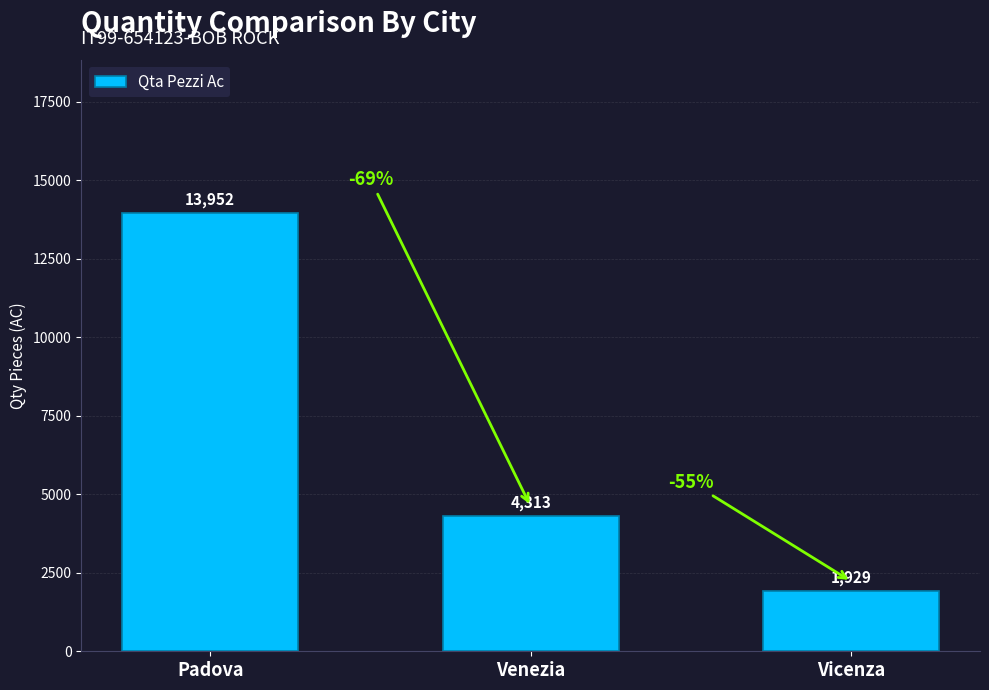

At which category does the chart reach its peak across all series?

Padova